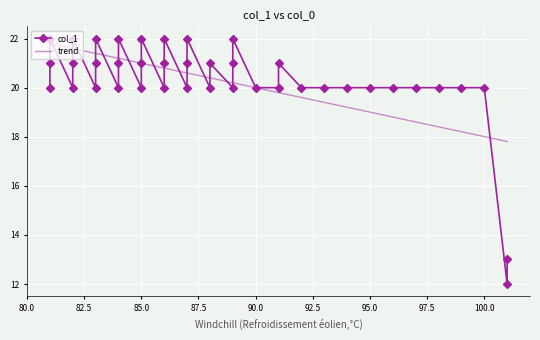

Is it true that the value at 86 is 37?

False